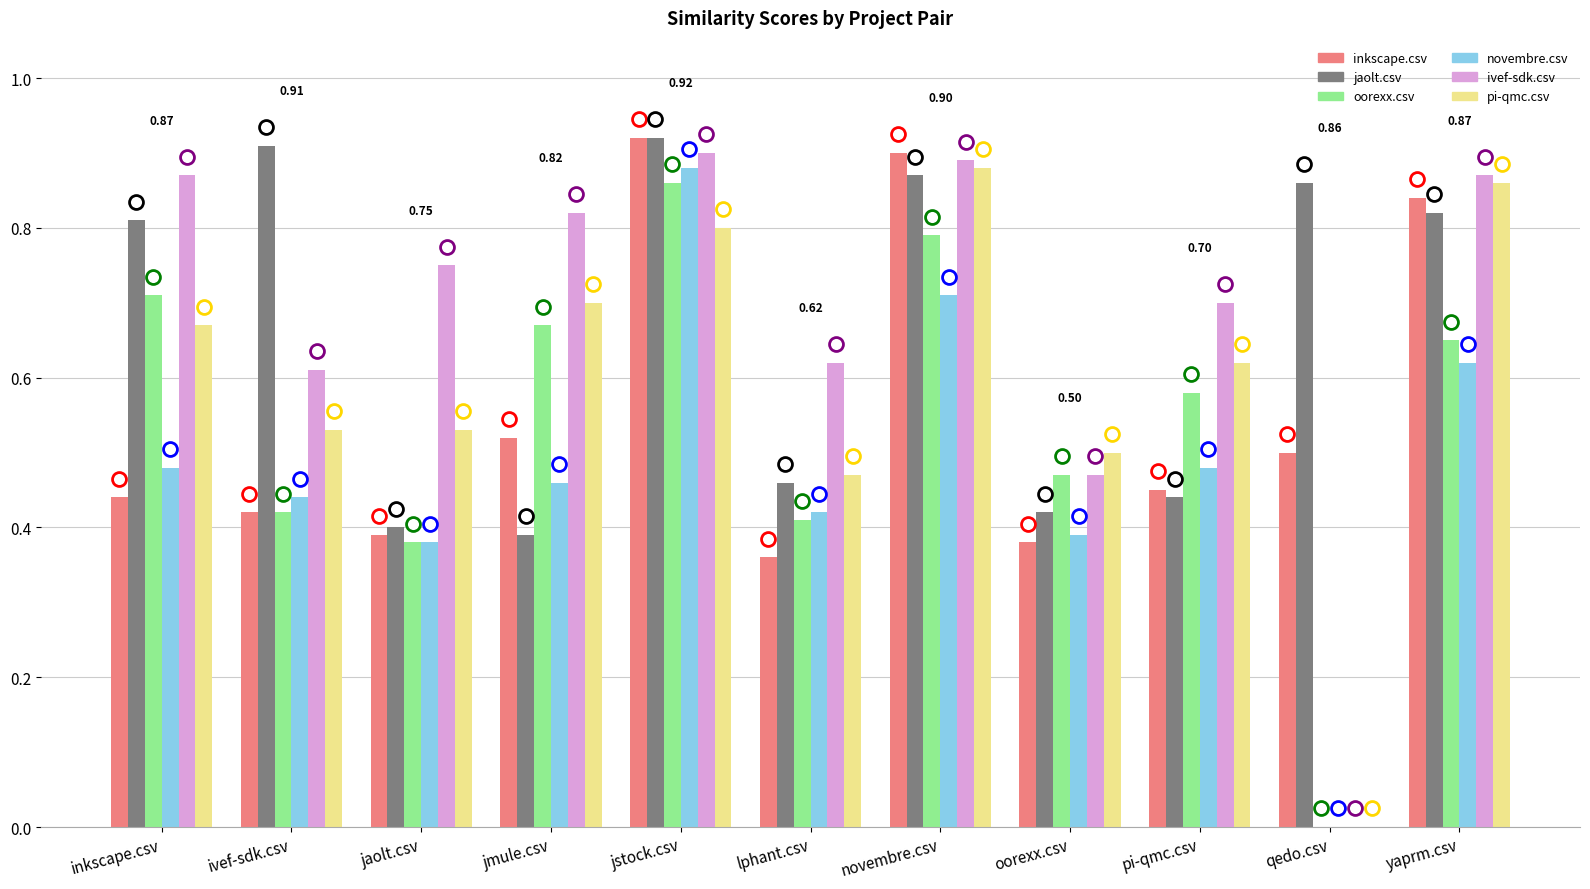

What is the difference between the inkscape.csv values at yaprm.csv and jmule.csv?

0.3